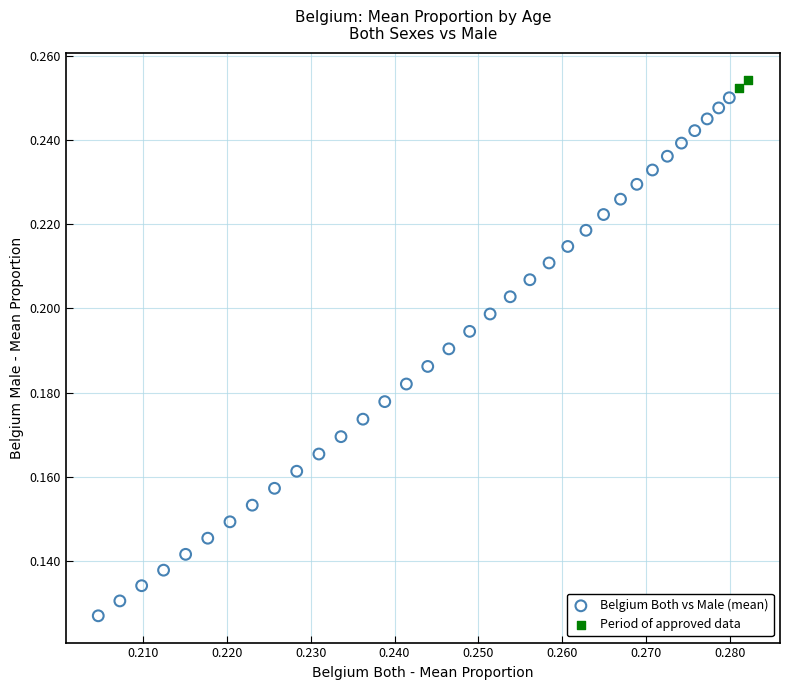

What are all the series names shown in the legend?

Belgium Both vs Male (mean), Period of approved data